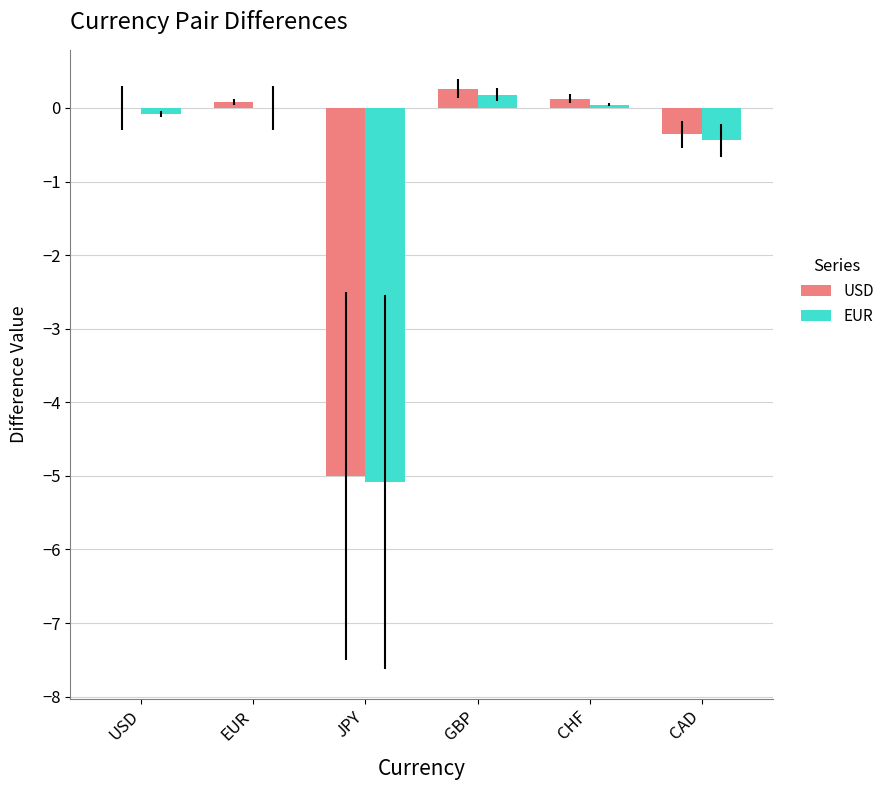

The value of USD at USD is 2.3. True or false?

False